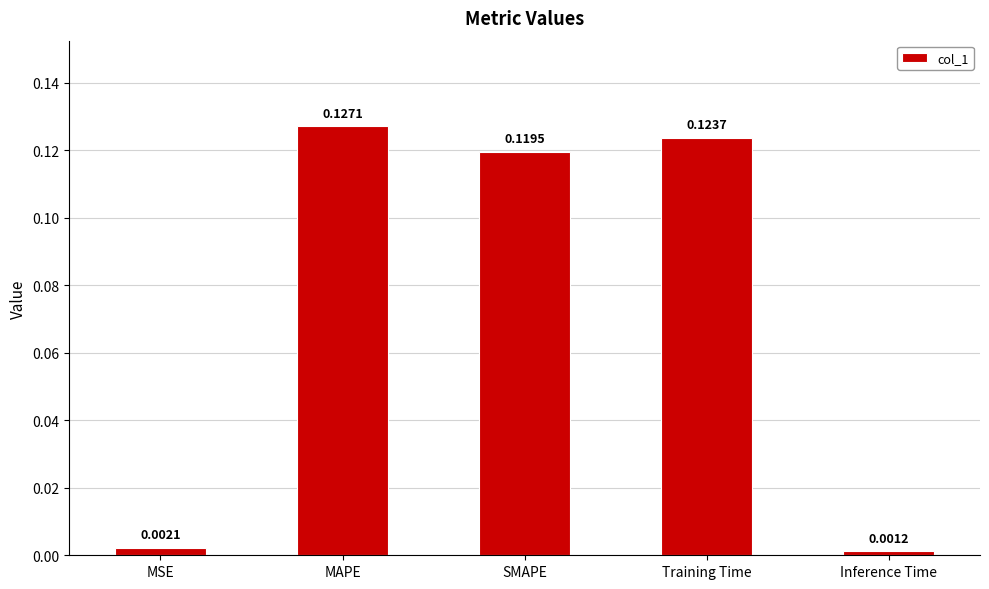

Rank the categories by value from lowest to highest.

Inference Time, MSE, SMAPE, Training Time, MAPE